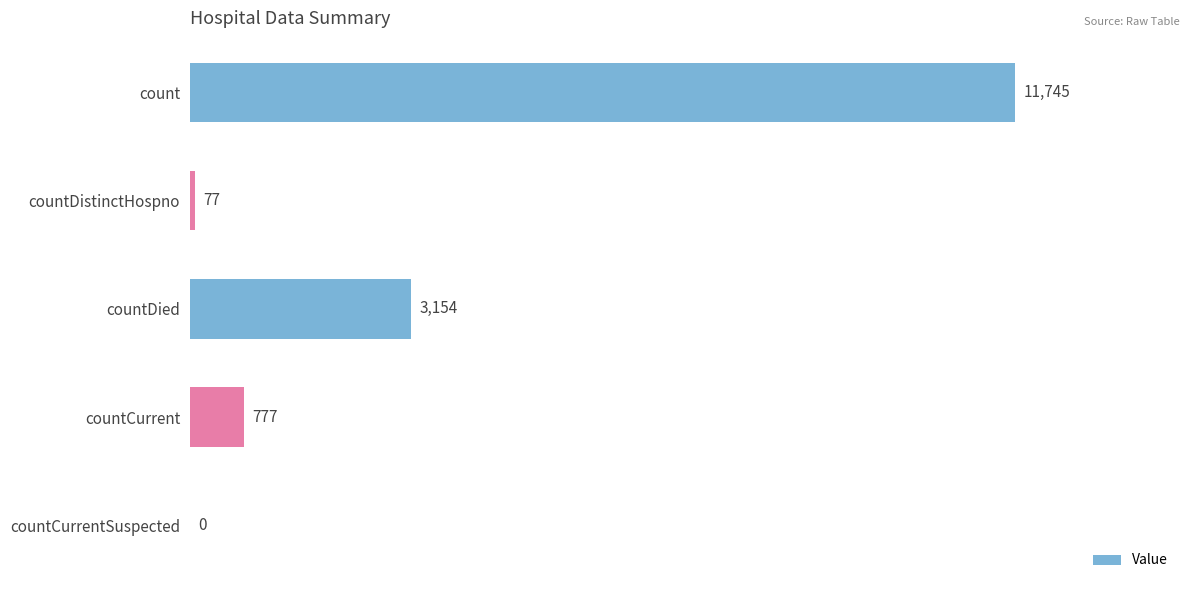

What is the sum of all values?

15753